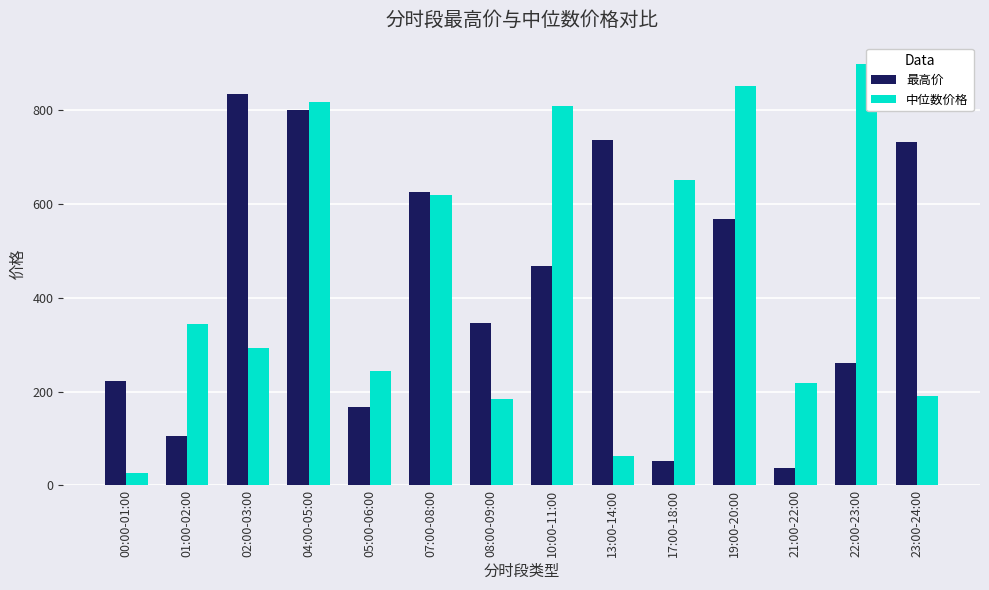

Read the 最高价 value at 13:00-14:00.

735.6